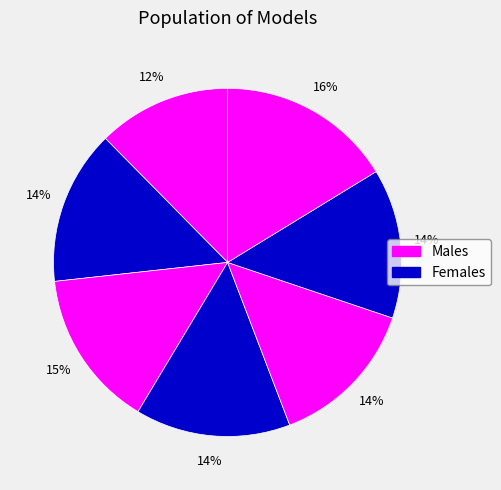

Count the number of slices in the pie.

7